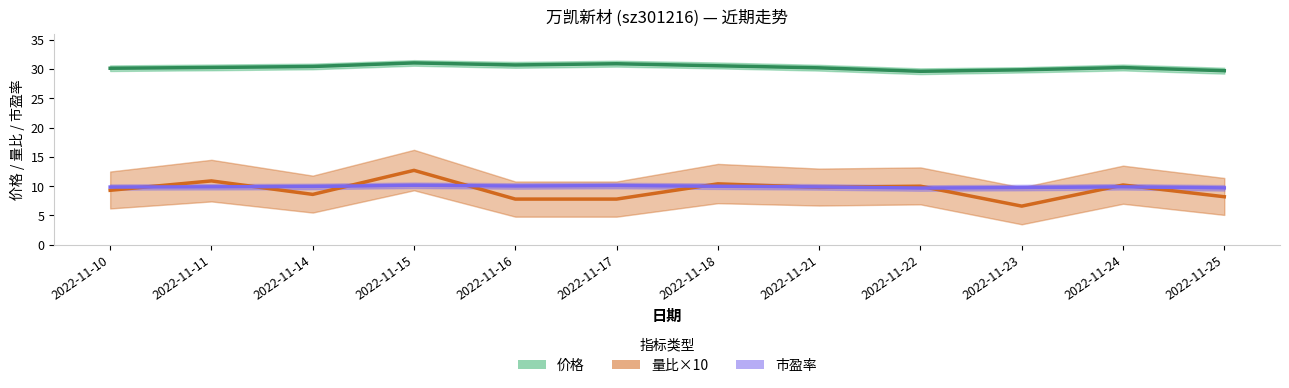

Which series has the largest total across all categories?

价格